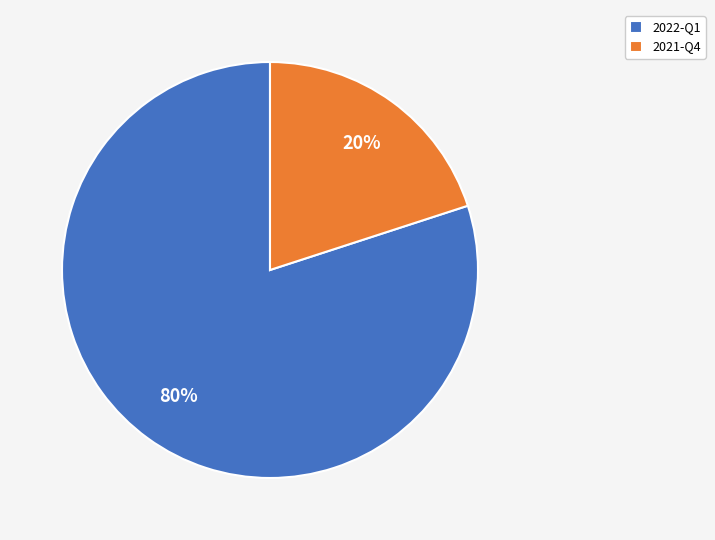

True or false: 2021-Q4 accounts for 20% of the total.

True